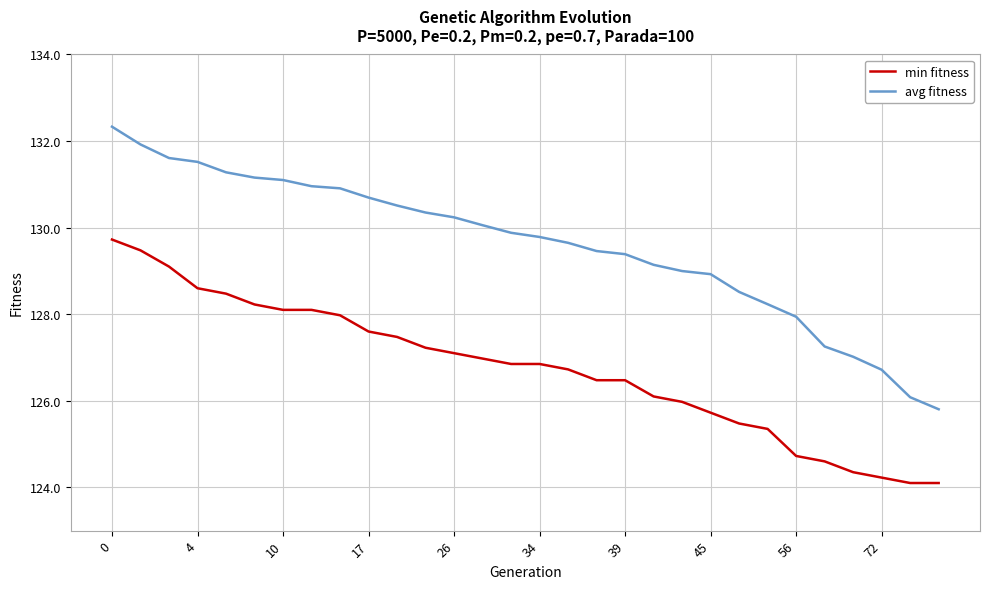

Rank the series by their average value, from lowest to highest.

min fitness, avg fitness